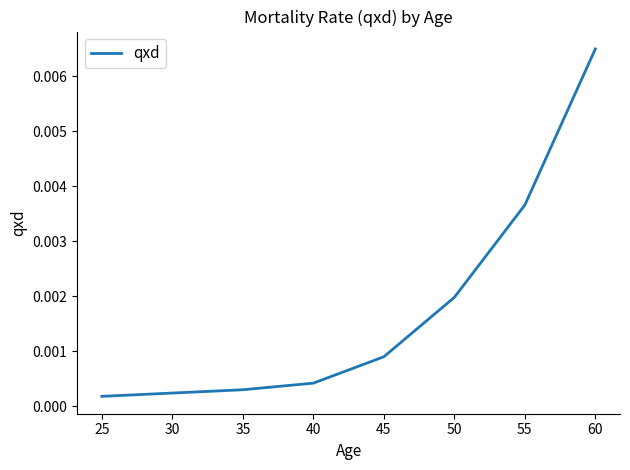

True or false: the data has more than 2 interior local peaks.

False